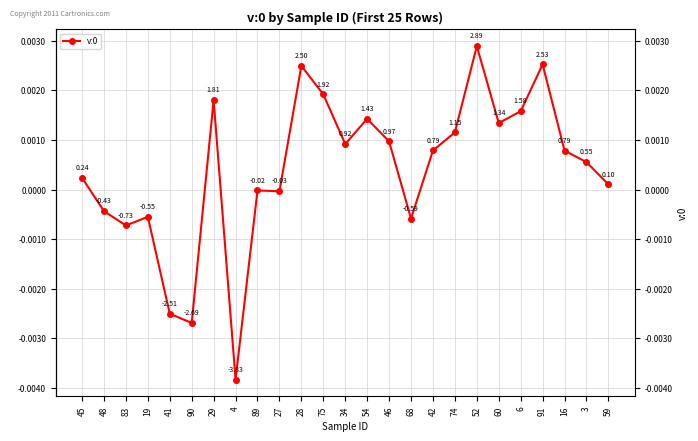

Which has a higher value, 54 or 4?

54